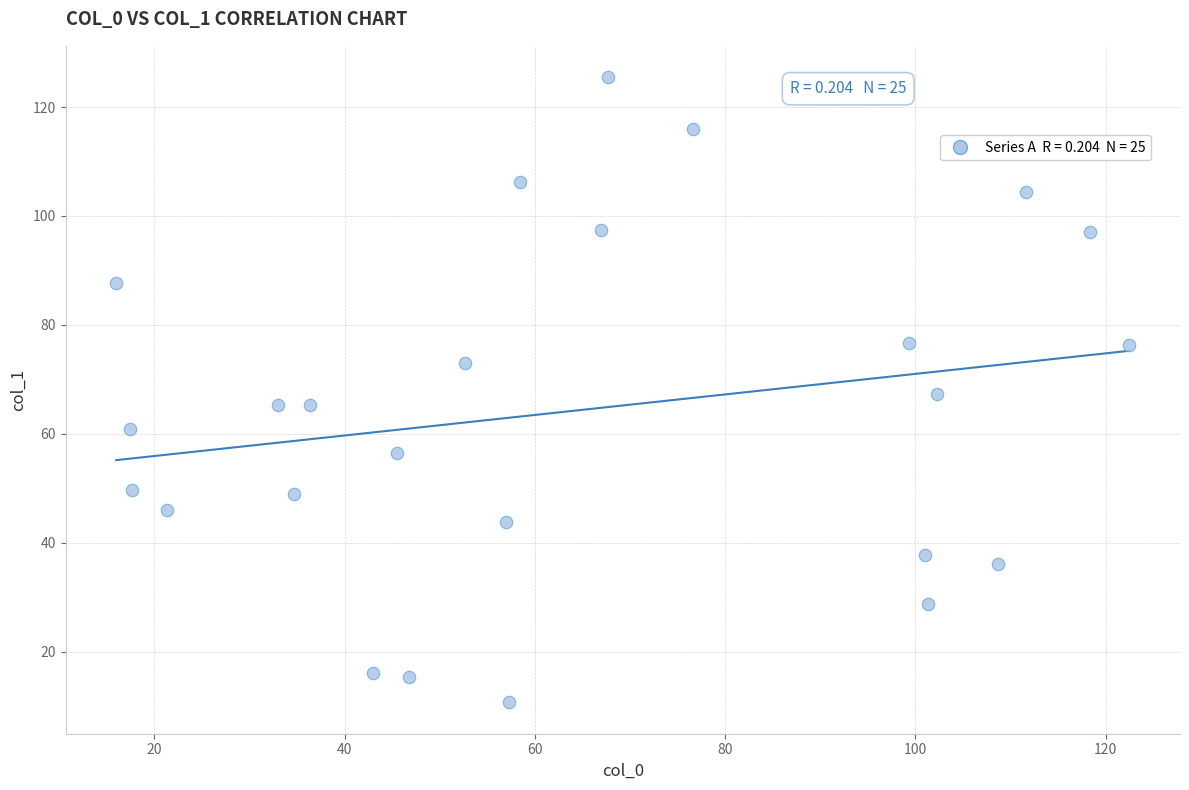

What is the range of Y values (max minus min)?

114.8